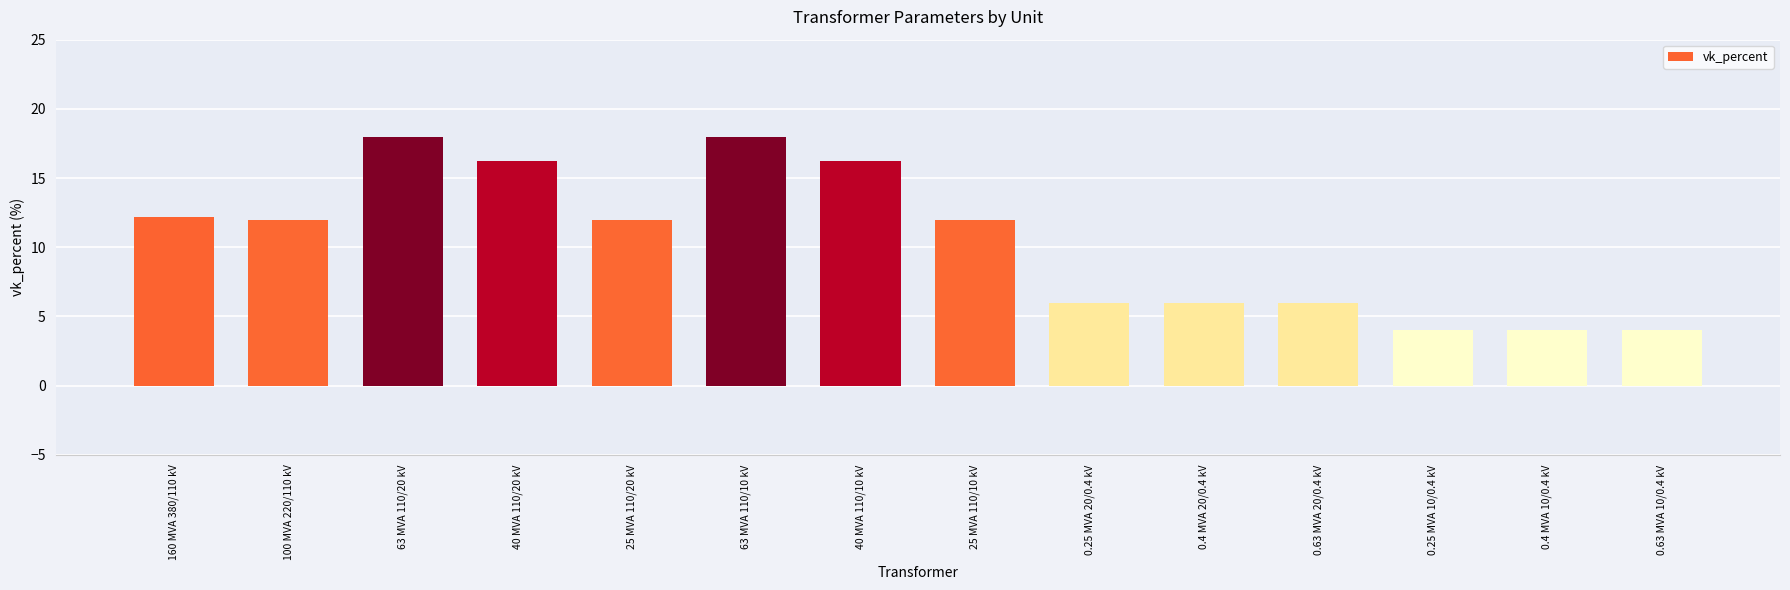

What is the greatest value displayed?

18.0